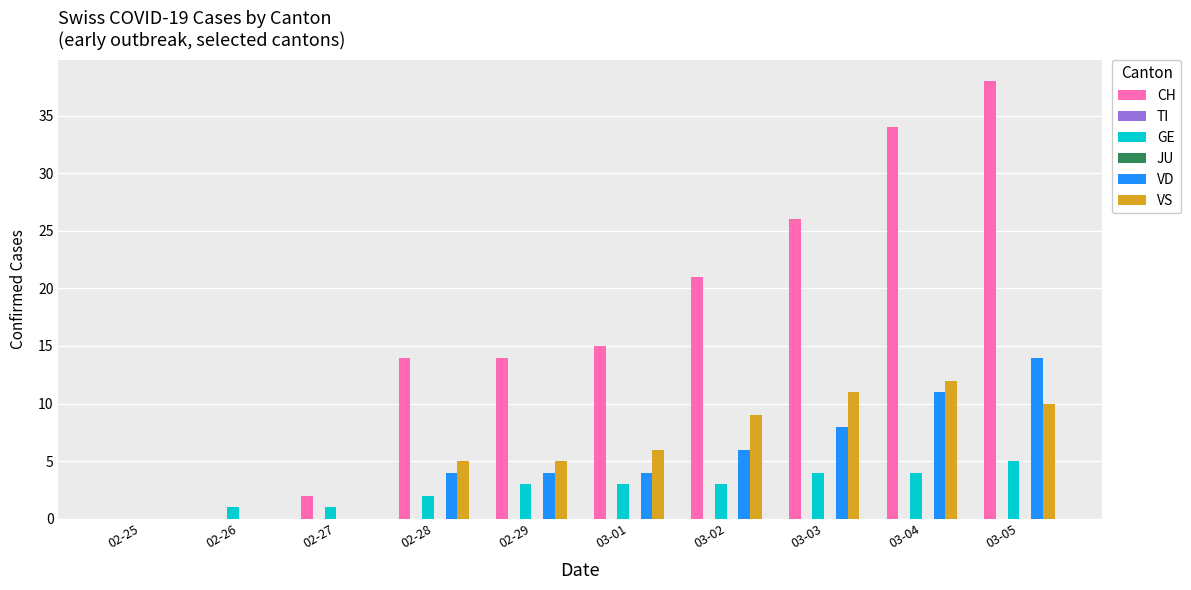

At which category is the sum across all series the highest?

03-05